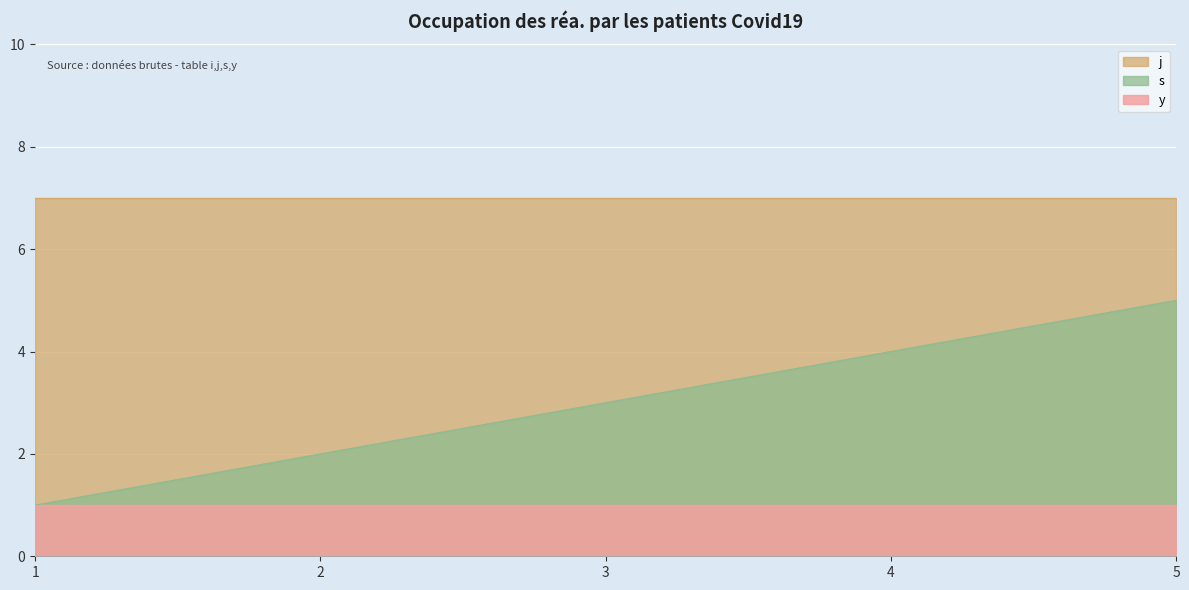

What is the difference between the second highest and minimum values in the s series?

3